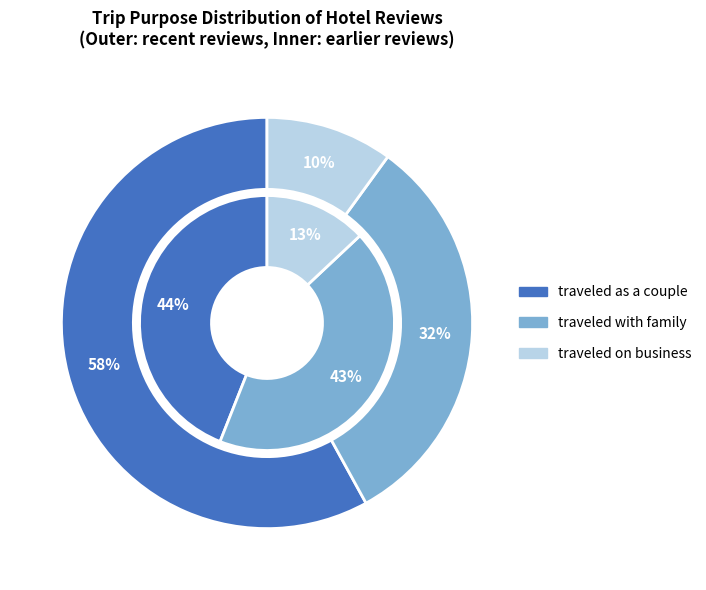

To the nearest percent, what is the difference between the traveled as a couple and traveled on business slice percentages?

48%